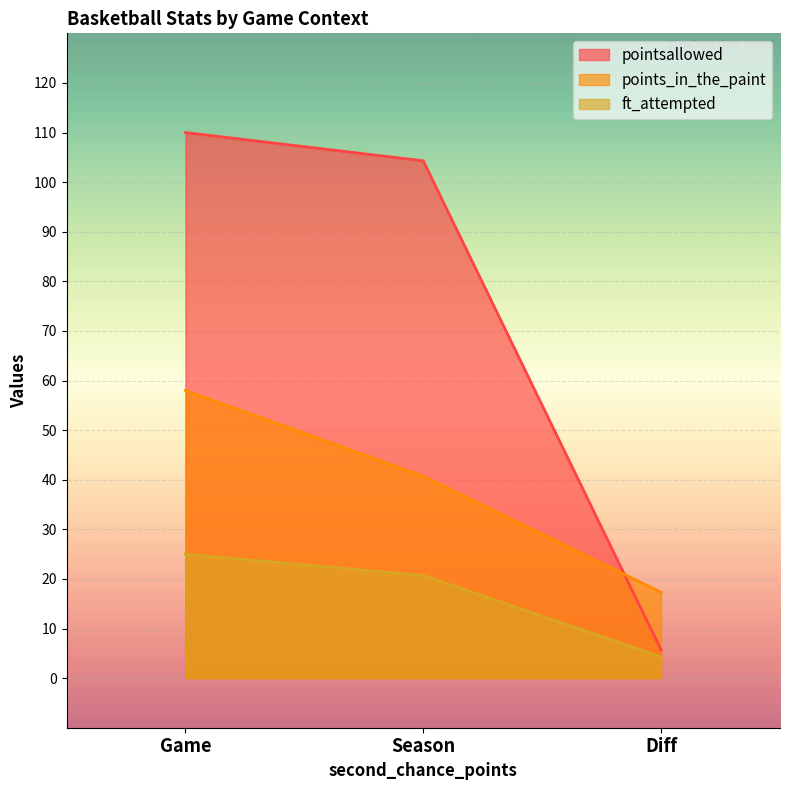

What is the label of the 1st point from the right?

Diff